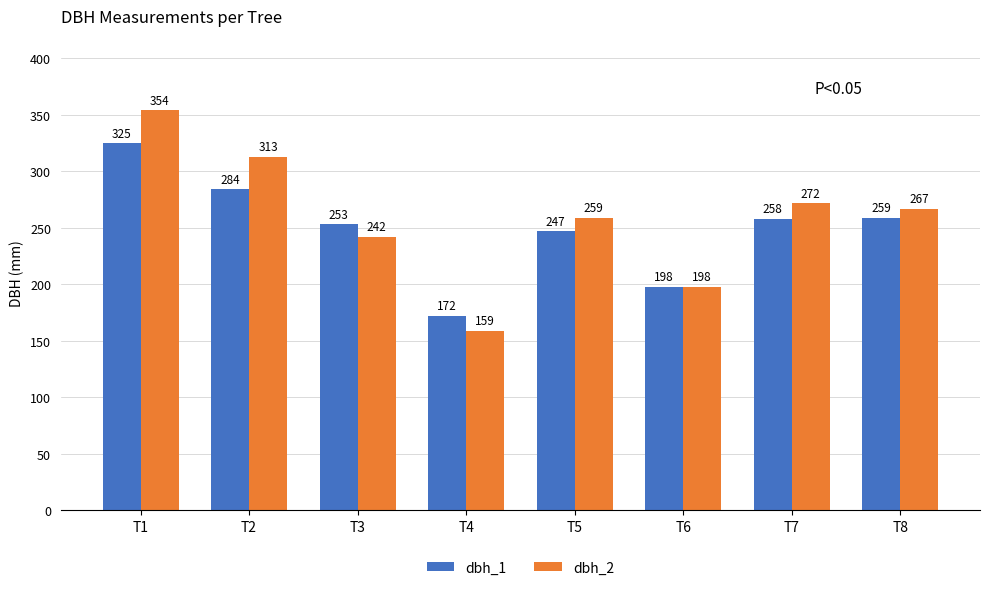

At which category does the chart reach its minimum across all series?

T4